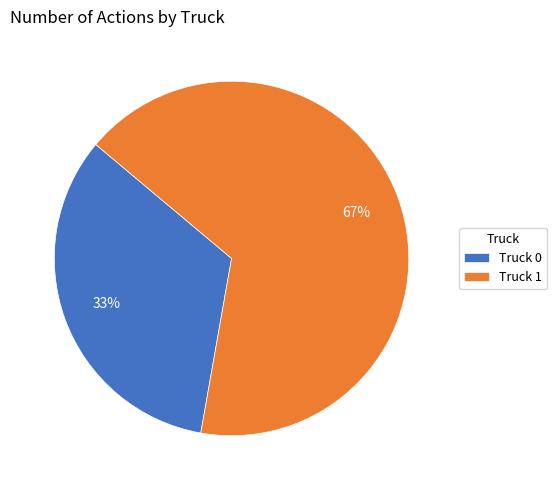

Is the sum of Truck 1 and Truck 0 greater than half?

Yes